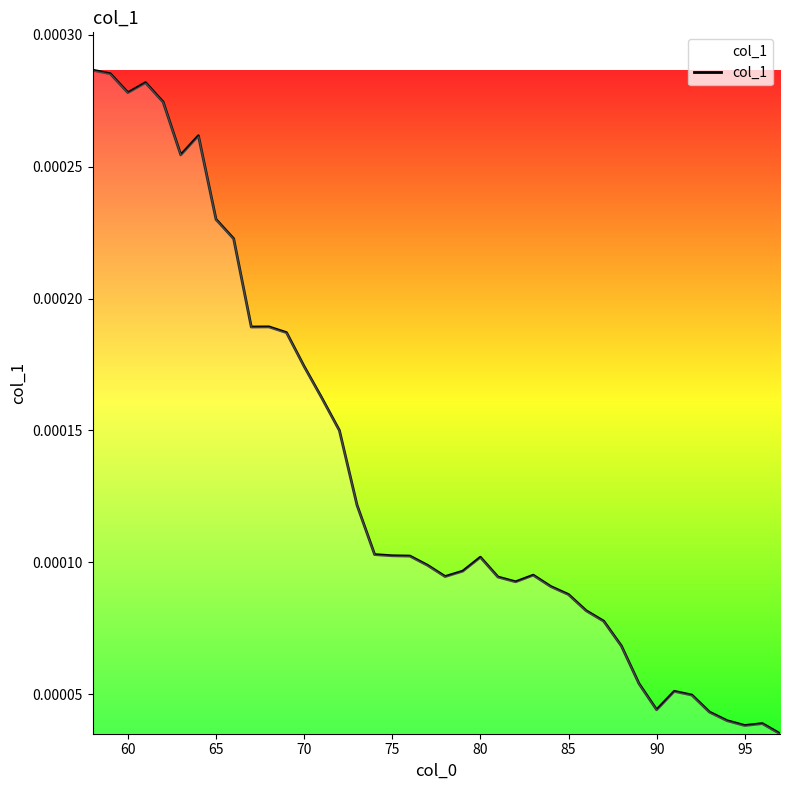

How many values are between 0 and 1?

40